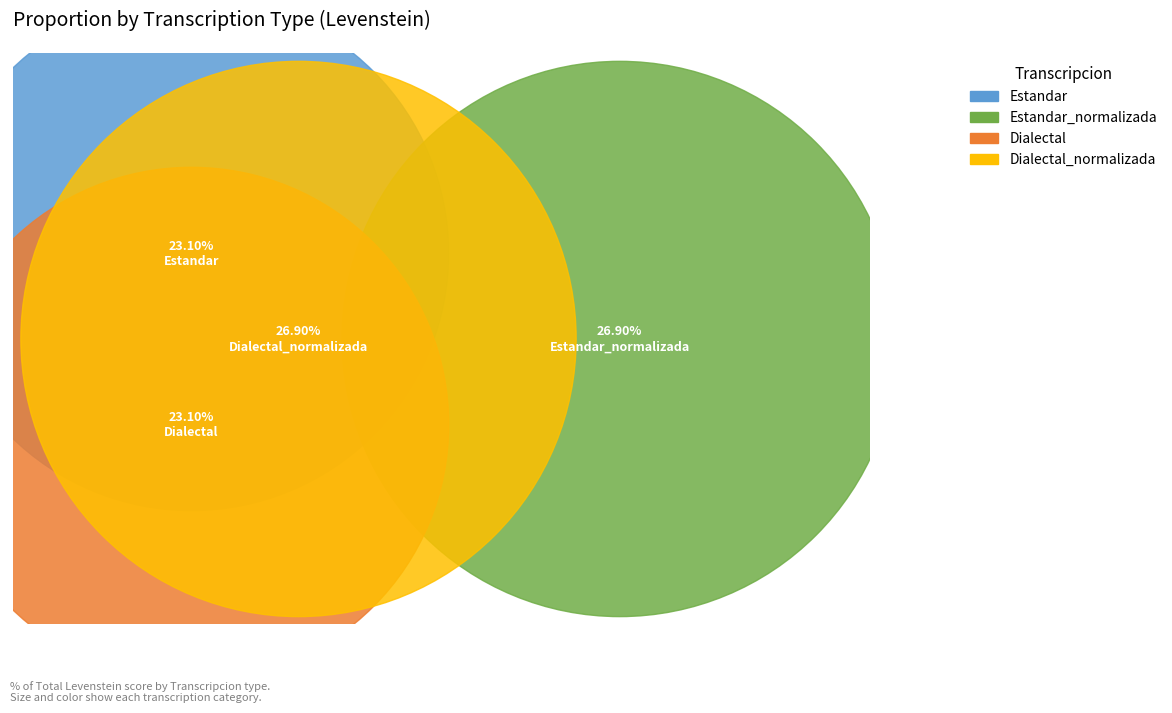

To the nearest percent, what is the average slice percentage?

25%